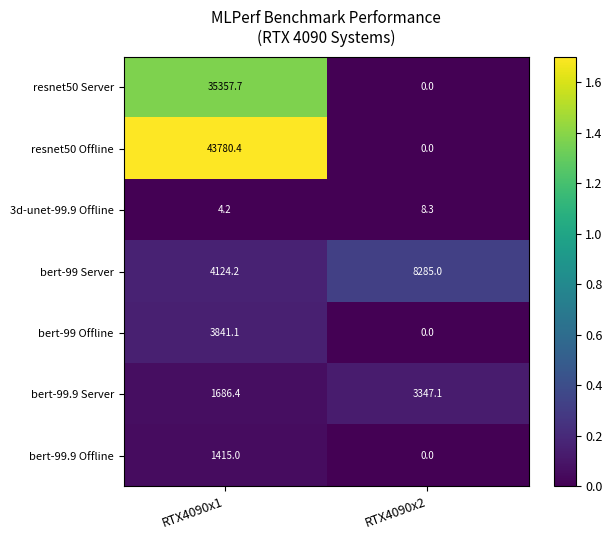

At which category is the sum across all series the highest?

RTX4090x1